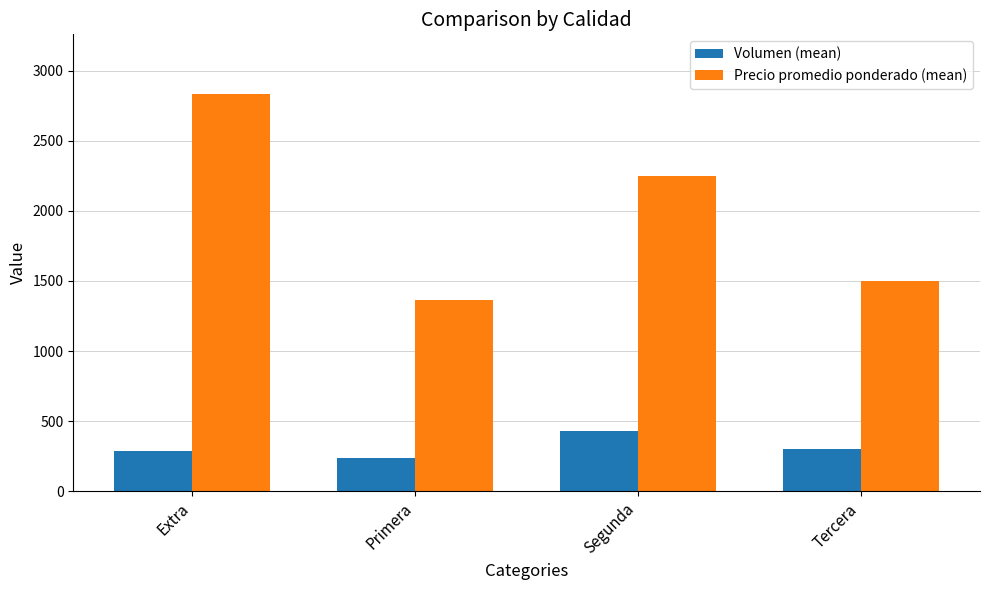

Between Extra and Primera, which series saw the biggest shift?

Precio promedio ponderado (mean)